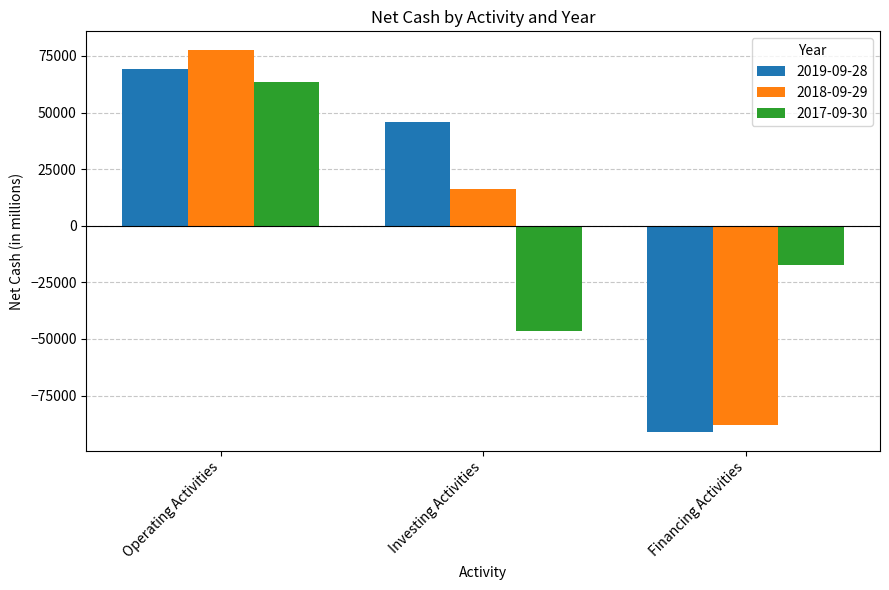

List the series in order of their peak value, lowest first.

2017-09-30, 2019-09-28, 2018-09-29